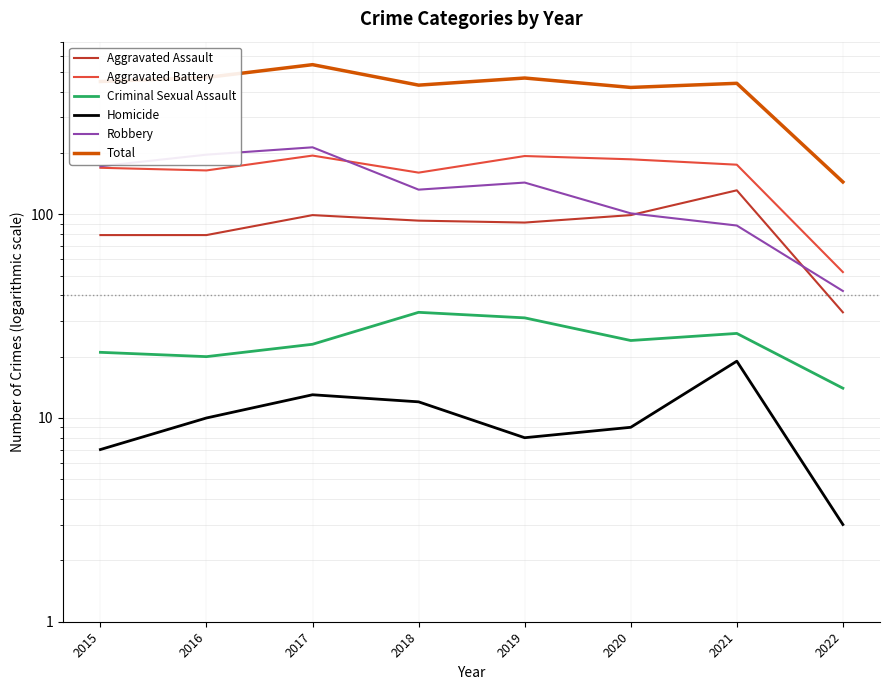

The Aggravated Battery series shows 121 at 2017. True or false?

False